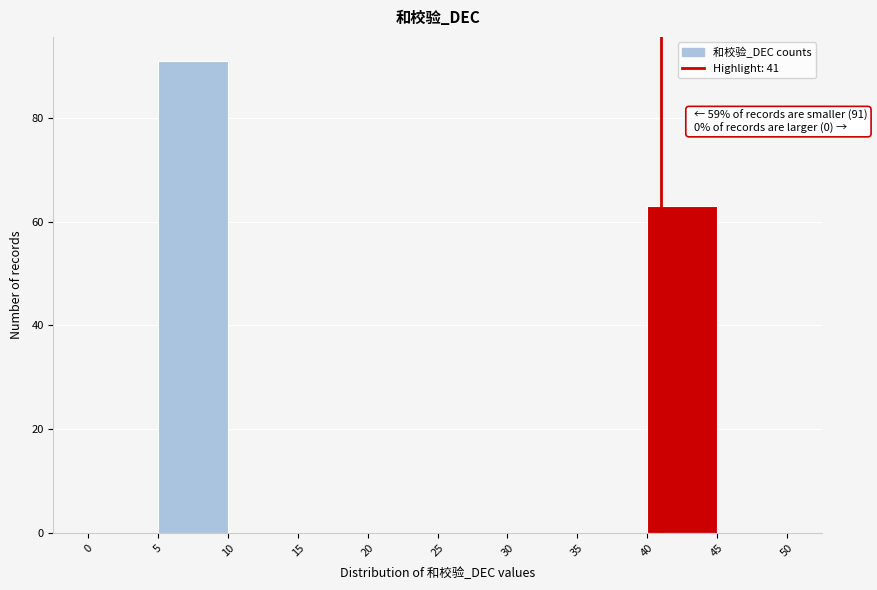

Over which range of the x-axis is the bar tallest?

5 to 10